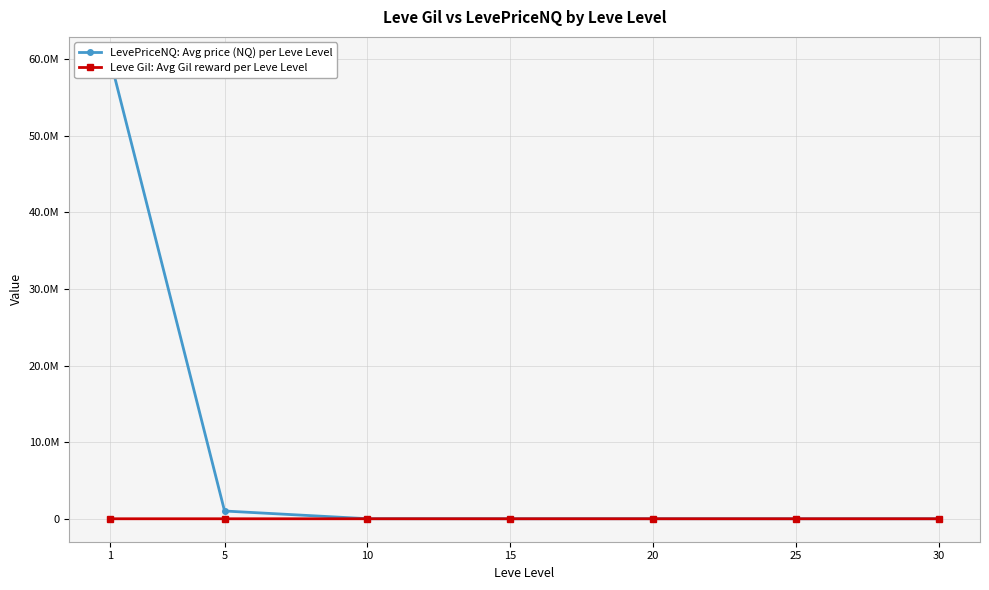

At which category is the sum across all series the highest?

1